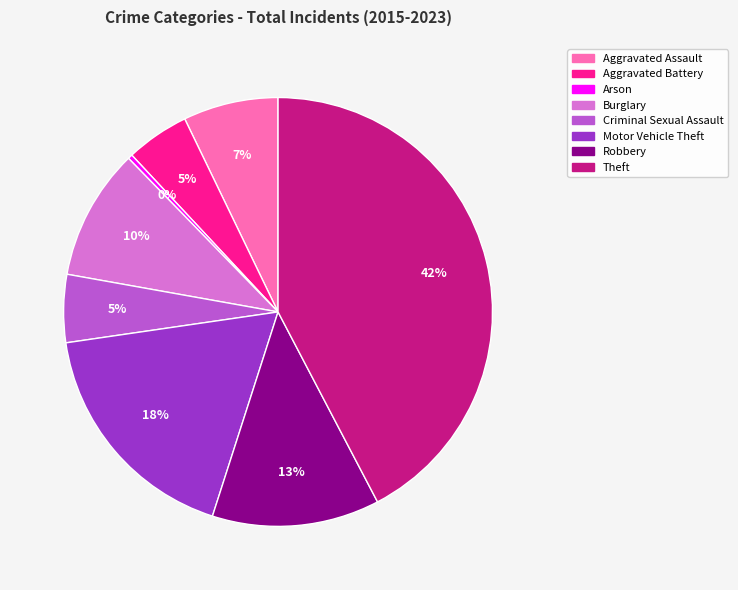

To the nearest percent, what is the difference between the Criminal Sexual Assault and Aggravated Assault slice percentages?

2%